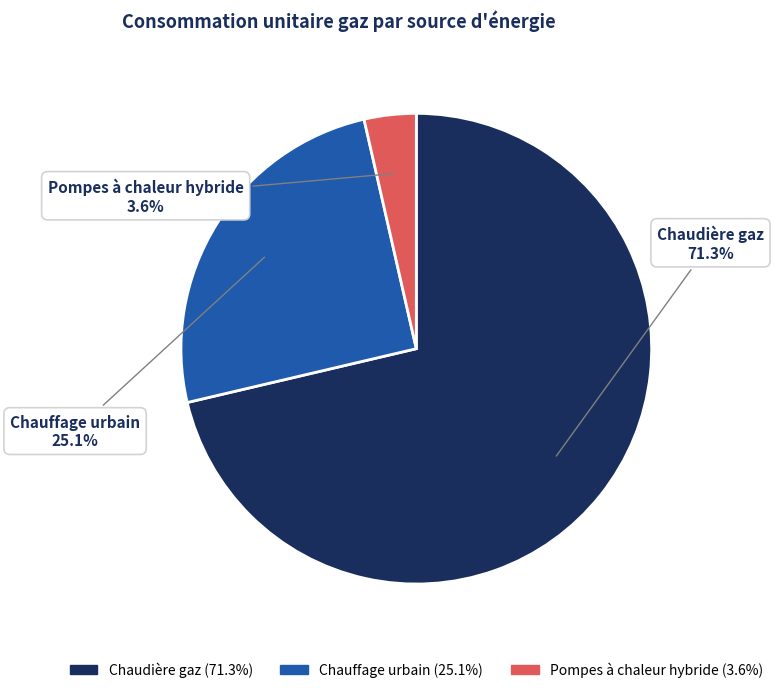

To the nearest percent, what is the average slice percentage?

33%